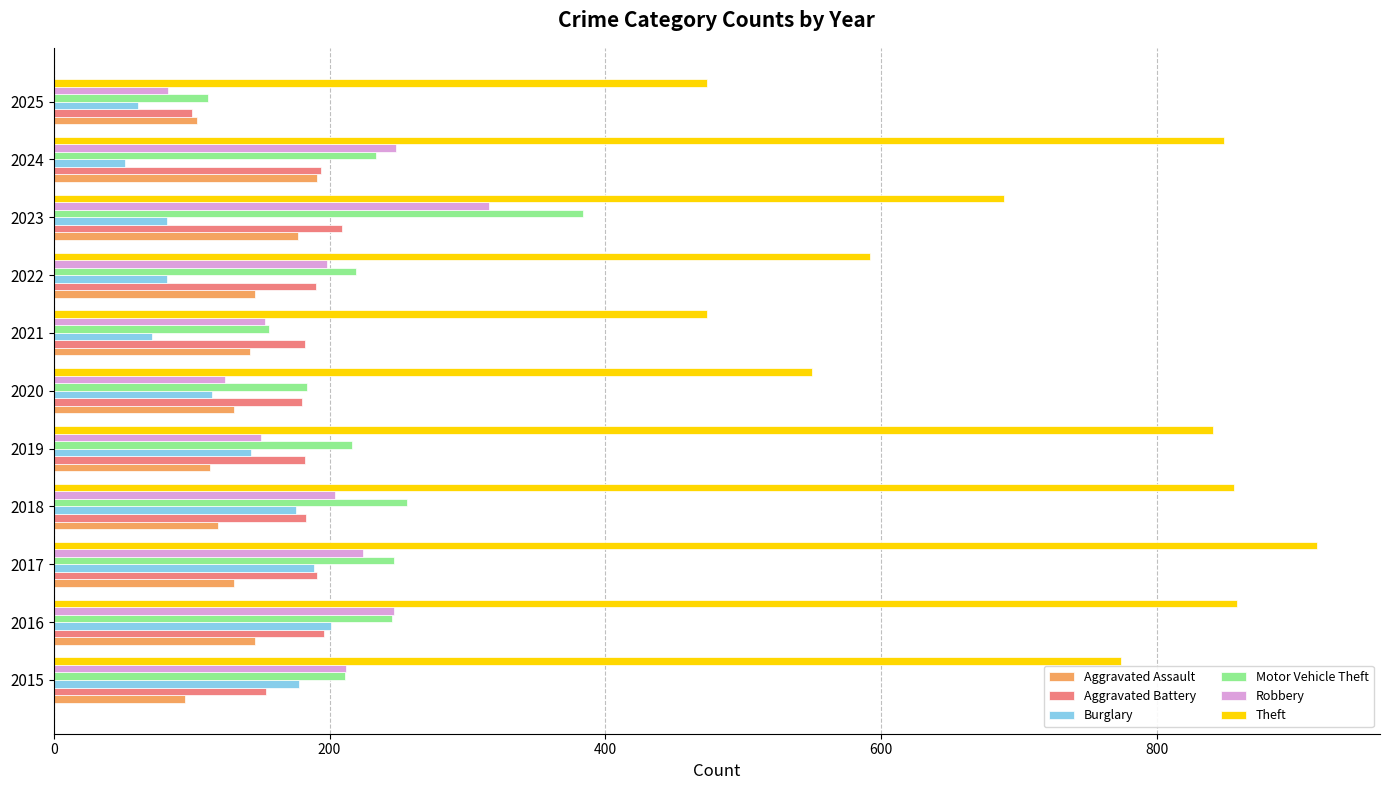

What is the approximate value of Theft at 2020?

550